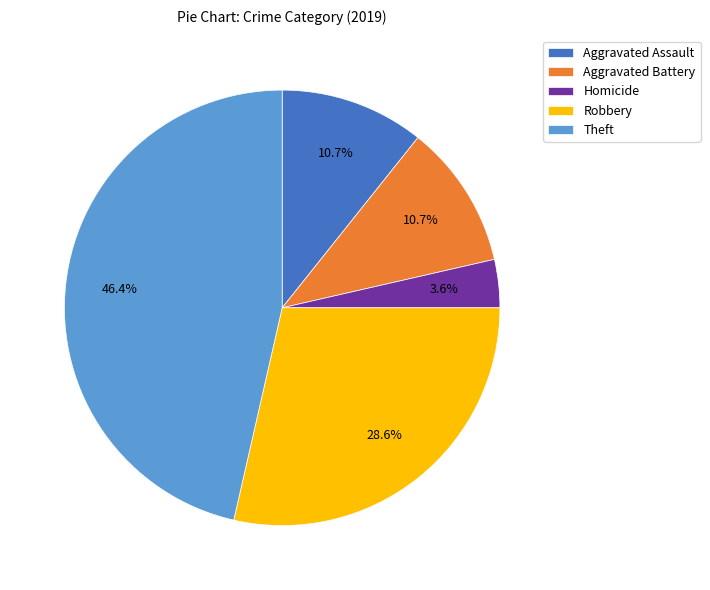

What percentage is NOT represented by Robbery?

71.4%